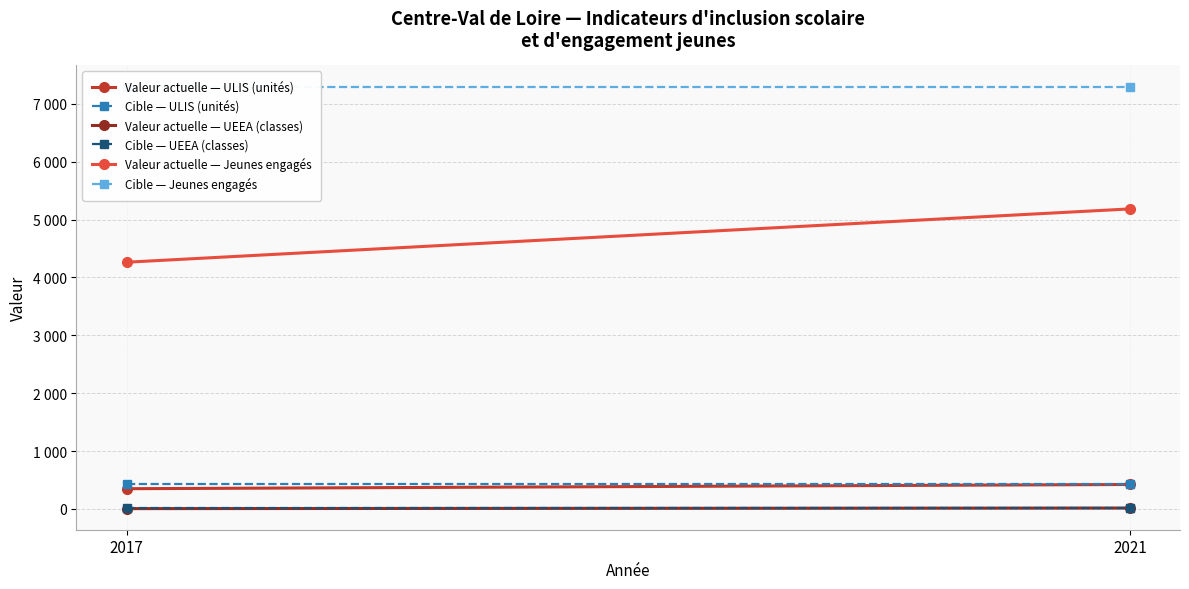

What are all the series names shown in the legend?

Valeur actuelle — ULIS (unités), Cible — ULIS (unités), Valeur actuelle — UEEA (classes), Cible — UEEA (classes), Valeur actuelle — Jeunes engagés, Cible — Jeunes engagés